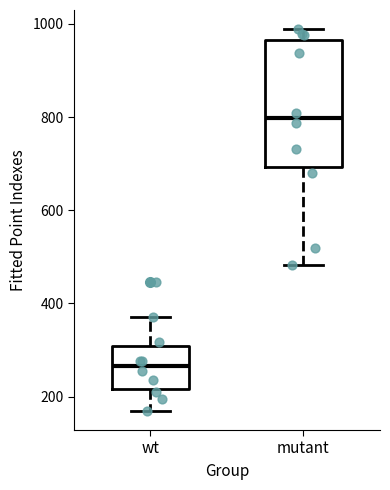

Which box has the highest median line?

mutant